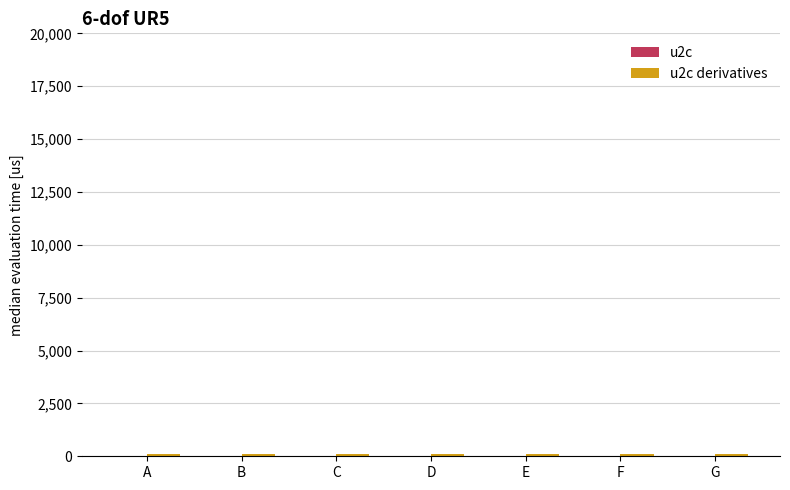

How many groups of bars are there?

7